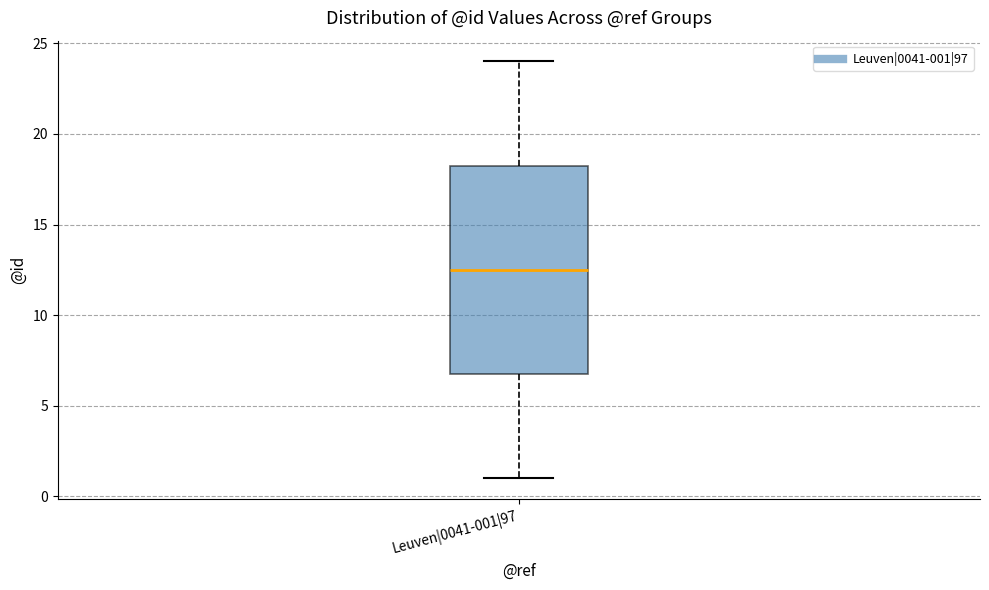

Read this box plot against the y-axis: the position of the median line, the range covered by the box, and the ends of both whiskers. The values are not printed on the chart, so give them approximately, as read against the axis.

median 12.5, box 7.0 to 18.5, whiskers 1.0 to 24.0